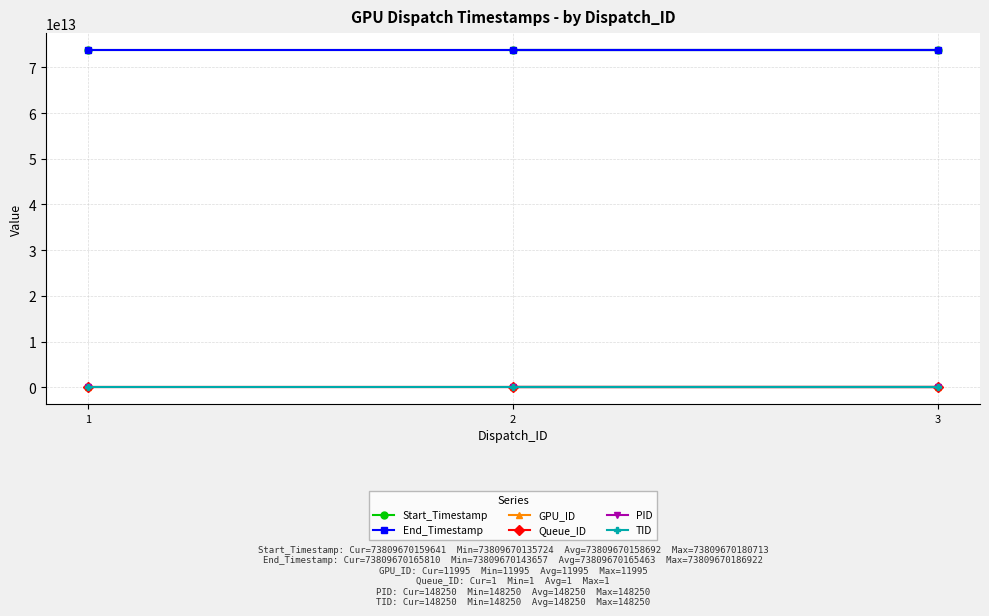

How many lines are shown in the chart?

6